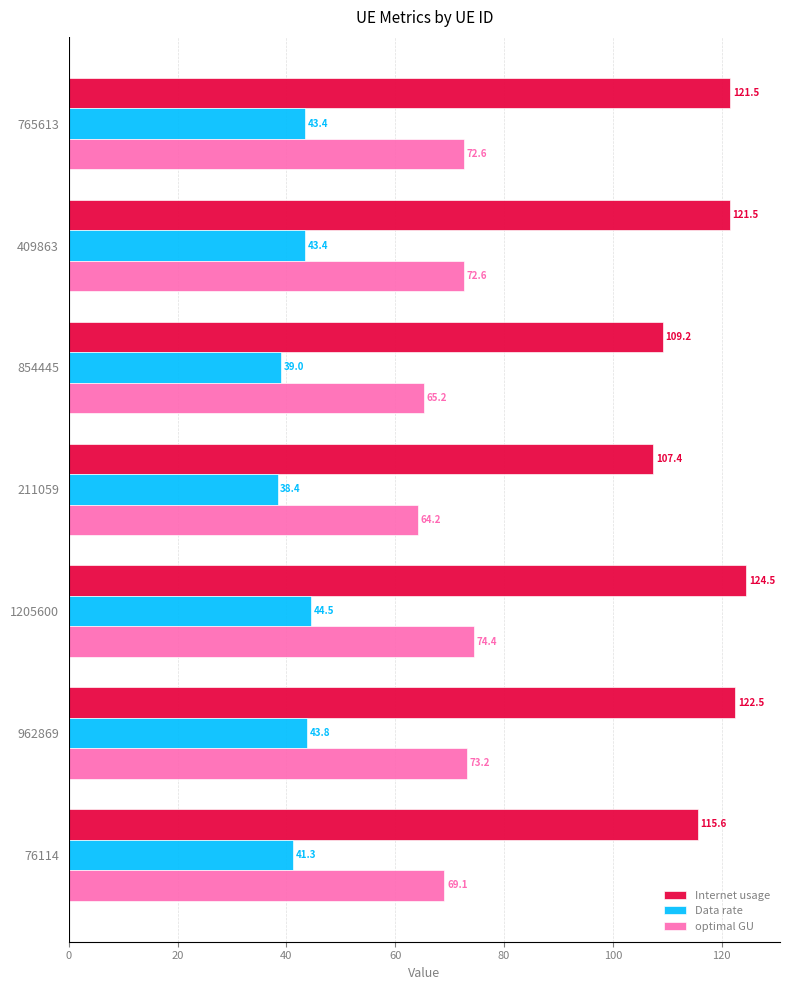

What value does the optimal GU series have at 1205600?

74.4